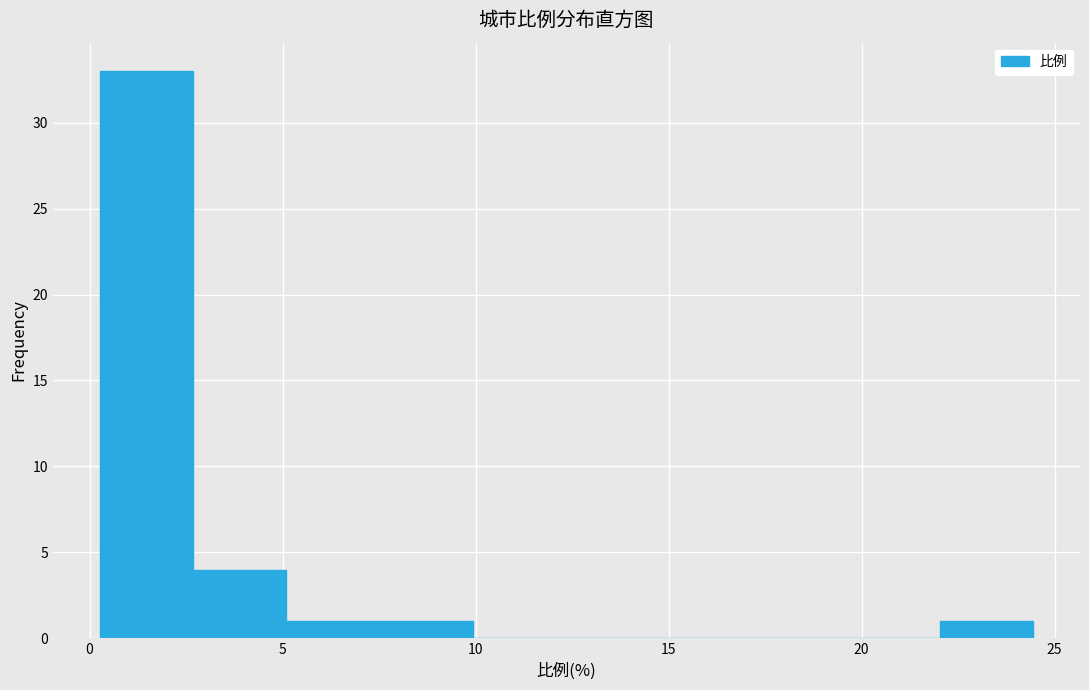

Reading left to right, list every bar in this chart as the range it spans on the x-axis followed by its height. Neither the bar edges nor the heights are printed on the chart, so give them approximately, as read against the axes.

0.5 to 2.5: 33
2.5 to 5.0: 4
5.0 to 7.5: 1
7.5 to 10.0: 1
10.0 to 12.5: 0
12.5 to 15.0: 0
15.0 to 17.0: 0
17.0 to 19.5: 0
19.5 to 22.0: 0
22.0 to 24.5: 1